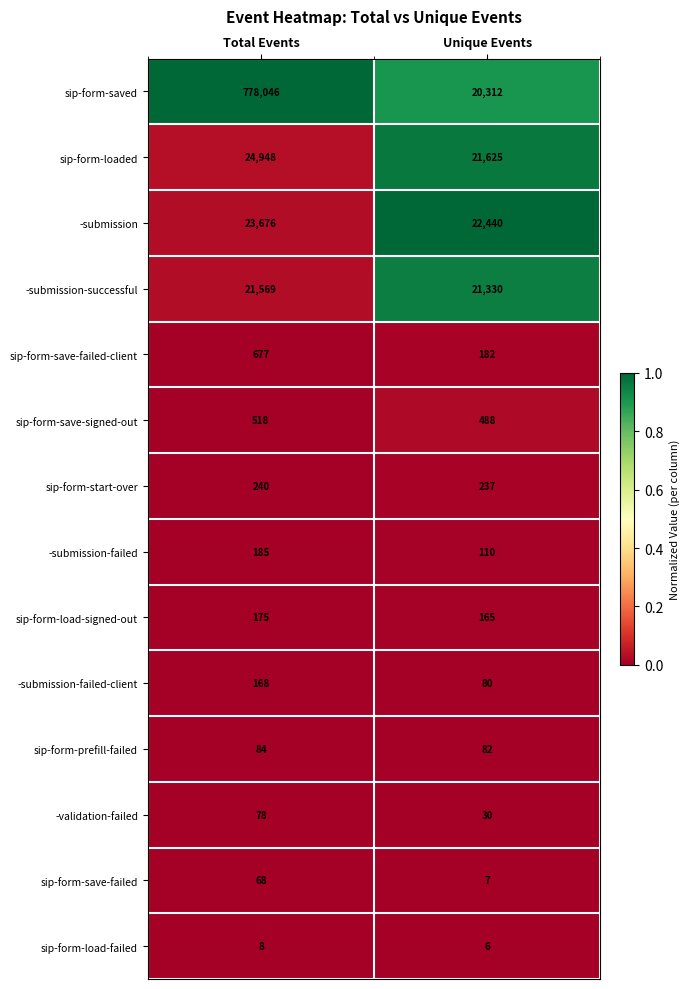

The sip-form-save-failed-client series shows 324 at Unique Events. True or false?

False